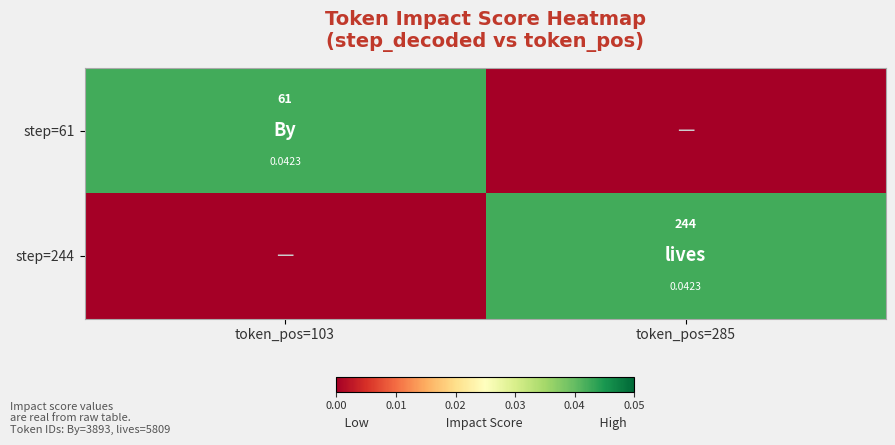

The value of step=61 at token_pos=285 is -0.0. True or false?

False